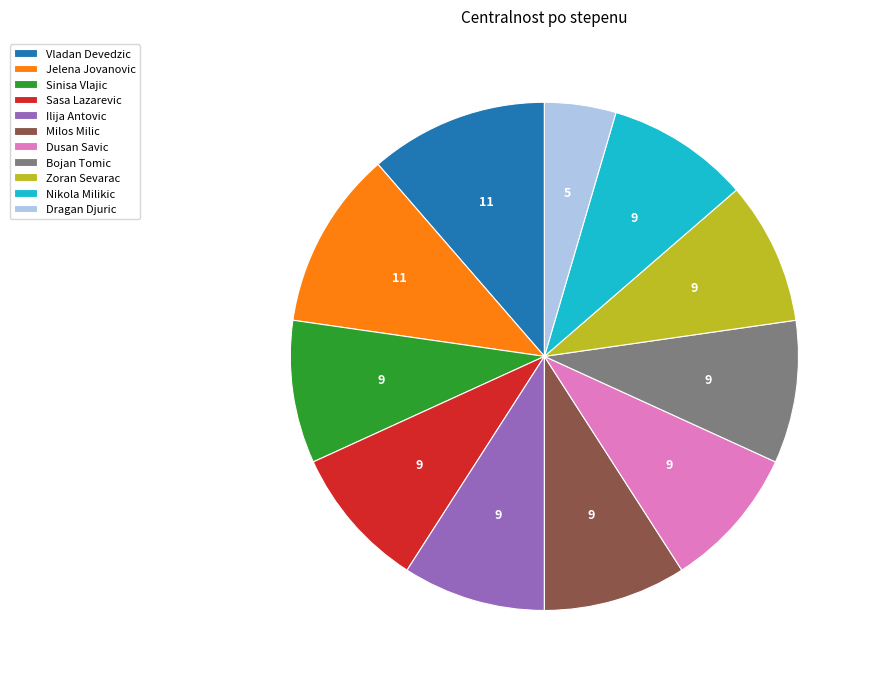

Which has a higher value, Jelena Jovanovic or Dragan Djuric?

Jelena Jovanovic